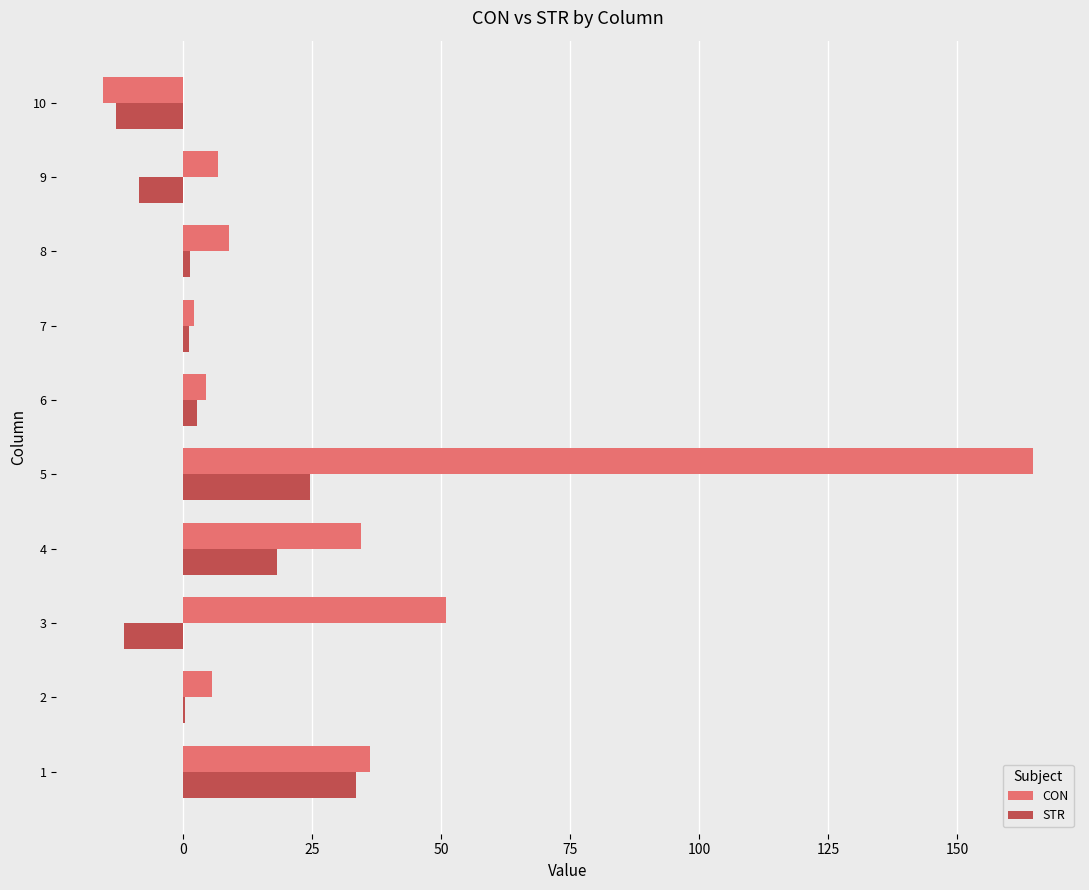

Is it true that STR equals 24.6 at 5?

True